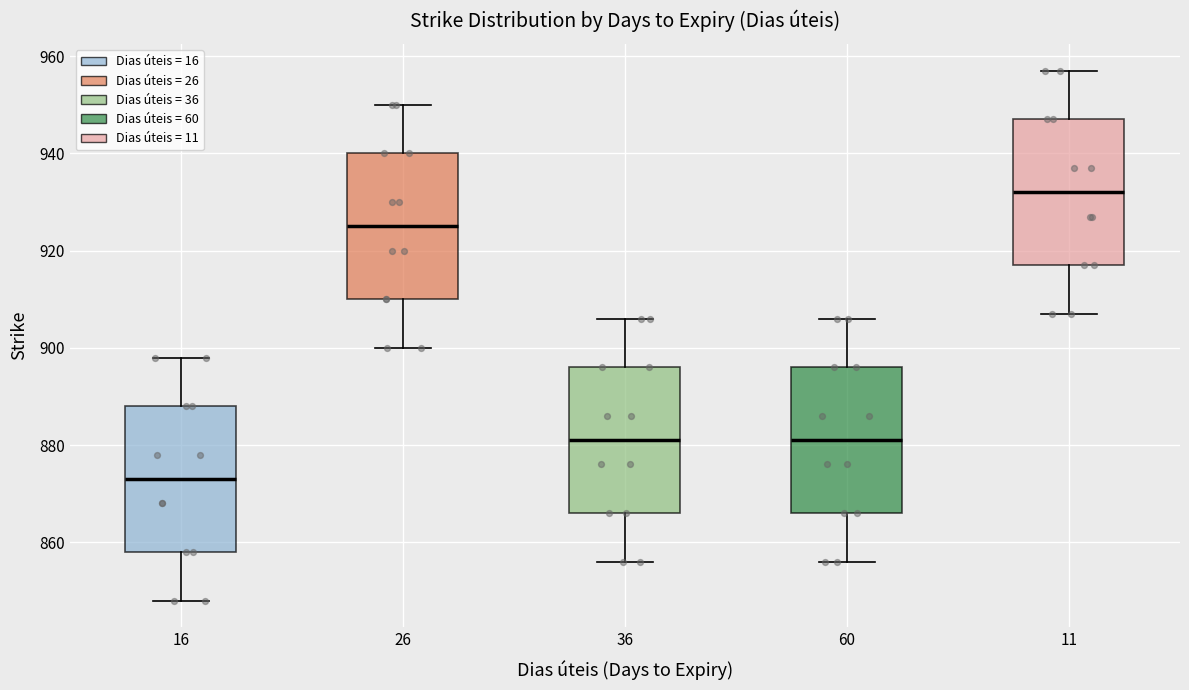

Reading left to right, transcribe this box plot: for each box, give where its median line is, the range the box spans, and where its two whiskers end, as read against the y-axis. The values are not printed on the chart, so give them approximately, as read against the axis.

16: median 874, box 858 to 888, whiskers 848 to 898
26: median 926, box 910 to 940, whiskers 900 to 950
36: median 882, box 866 to 896, whiskers 856 to 906
60: median 882, box 866 to 896, whiskers 856 to 906
11: median 932, box 918 to 948, whiskers 908 to 958